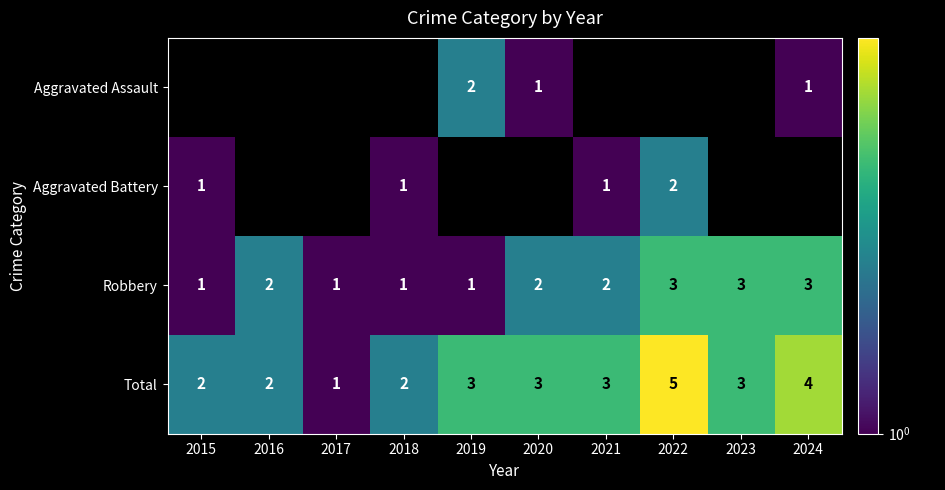

The Aggravated Battery series shows 2 at 2022. True or false?

True